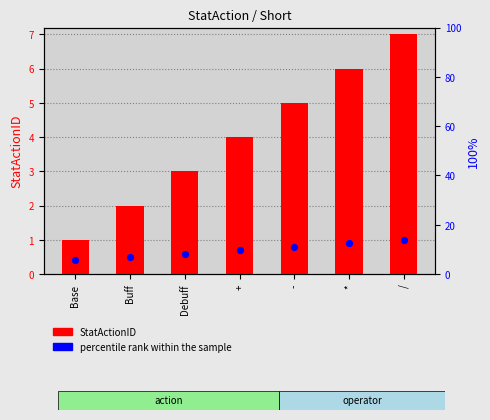

Which series contains the highest Y value?

StatActionID